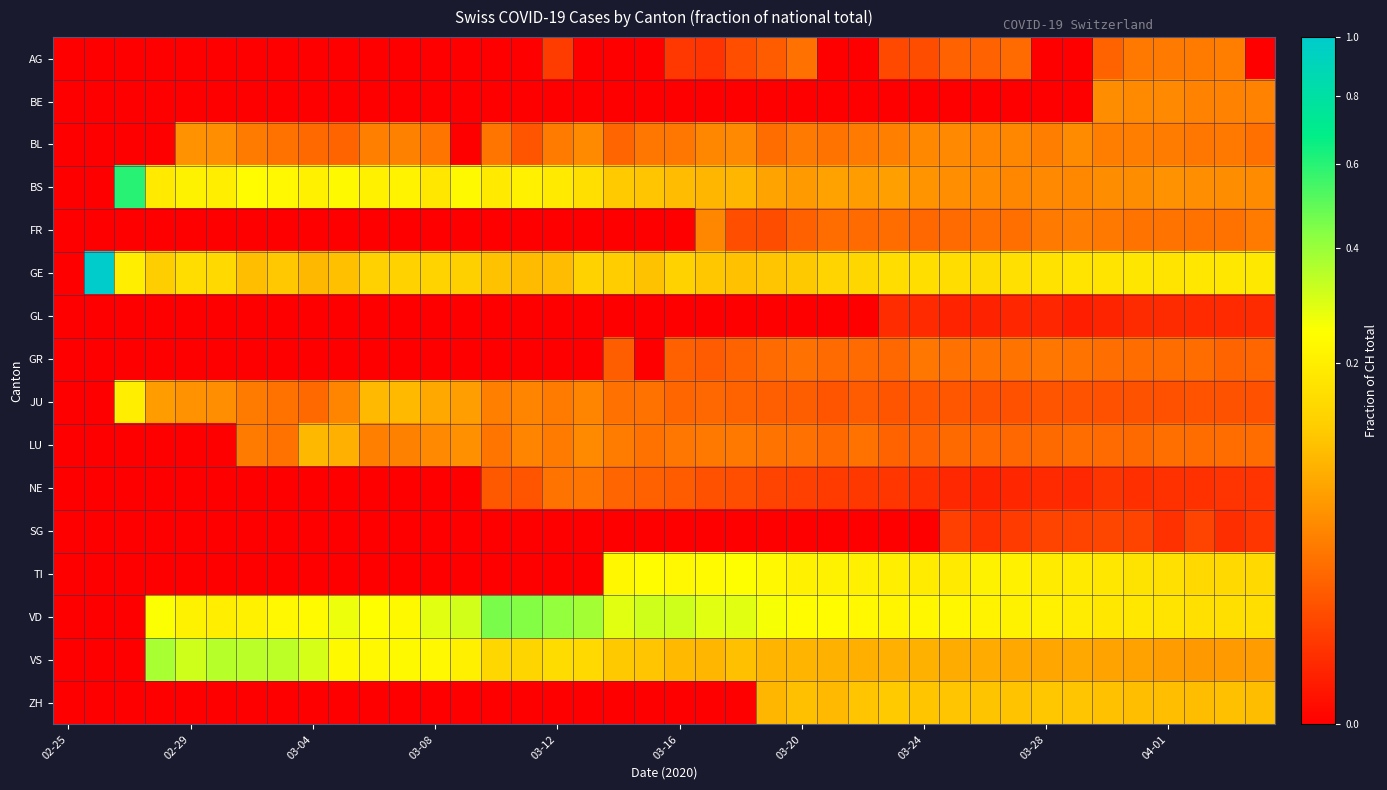

Reading left to right, extract all data points from this chart.

AG: 0.0	0.0	0.0	0.0	0.0	0.0	0.0	0.0	0.0	0.0	0.0	0.0	0.0	0.0	0.0	0.0	0.0	0.0	0.0	0.0	0.0	0.0	0.0	0.0	0.0	0.0	0.0	0.0	0.0	0.0	0.0	0.0	0.0	0.0	0.0	0.0	0.0	0.0	0.0	0.0
BE: 0.0	0.0	0.0	0.0	0.0	0.0	0.0	0.0	0.0	0.0	0.0	0.0	0.0	0.0	0.0	0.0	0.0	0.0	0.0	0.0	0.0	0.0	0.0	0.0	0.0	0.0	0.0	0.0	0.0	0.0	0.0	0.0	0.0	0.0	0.0	0.0	0.0	0.0	0.0	0.0
BL: 0.0	0.0	0.0	0.0	0.1	0.1	0.0	0.0	0.0	0.0	0.0	0.0	0.0	0.0	0.0	0.0	0.0	0.0	0.0	0.0	0.0	0.0	0.0	0.0	0.0	0.0	0.0	0.0	0.0	0.0	0.0	0.0	0.0	0.0	0.0	0.0	0.0	0.0	0.0	0.0
BS: 0.0	0.0	0.6	0.2	0.2	0.2	0.2	0.2	0.2	0.2	0.2	0.2	0.2	0.2	0.2	0.2	0.2	0.2	0.1	0.1	0.1	0.1	0.1	0.1	0.1	0.1	0.1	0.1	0.1	0.1	0.0	0.0	0.0	0.0	0.0	0.0	0.1	0.0	0.0	0.0
FR: 0.0	0.0	0.0	0.0	0.0	0.0	0.0	0.0	0.0	0.0	0.0	0.0	0.0	0.0	0.0	0.0	0.0	0.0	0.0	0.0	0.0	0.0	0.0	0.0	0.0	0.0	0.0	0.0	0.0	0.0	0.0	0.0	0.0	0.0	0.0	0.0	0.0	0.0	0.0	0.0
GE: 0.0	1.0	0.2	0.1	0.2	0.1	0.1	0.1	0.1	0.1	0.1	0.1	0.1	0.1	0.1	0.1	0.1	0.1	0.1	0.1	0.1	0.1	0.1	0.1	0.1	0.1	0.1	0.2	0.2	0.2	0.2	0.2	0.2	0.2	0.2	0.2	0.2	0.2	0.2	0.2
GL: 0.0	0.0	0.0	0.0	0.0	0.0	0.0	0.0	0.0	0.0	0.0	0.0	0.0	0.0	0.0	0.0	0.0	0.0	0.0	0.0	0.0	0.0	0.0	0.0	0.0	0.0	0.0	0.0	0.0	0.0	0.0	0.0	0.0	0.0	0.0	0.0	0.0	0.0	0.0	0.0
GR: 0.0	0.0	0.0	0.0	0.0	0.0	0.0	0.0	0.0	0.0	0.0	0.0	0.0	0.0	0.0	0.0	0.0	0.0	0.0	0.0	0.0	0.0	0.0	0.0	0.0	0.0	0.0	0.0	0.0	0.0	0.0	0.0	0.0	0.0	0.0	0.0	0.0	0.0	0.0	0.0
JU: 0.0	0.0	0.2	0.1	0.1	0.1	0.0	0.0	0.0	0.0	0.1	0.1	0.1	0.1	0.0	0.0	0.0	0.0	0.0	0.0	0.0	0.0	0.0	0.0	0.0	0.0	0.0	0.0	0.0	0.0	0.0	0.0	0.0	0.0	0.0	0.0	0.0	0.0	0.0	0.0
LU: 0.0	0.0	0.0	0.0	0.0	0.0	0.0	0.0	0.1	0.1	0.0	0.0	0.0	0.1	0.0	0.0	0.0	0.0	0.0	0.0	0.0	0.0	0.0	0.0	0.0	0.0	0.0	0.0	0.0	0.0	0.0	0.0	0.0	0.0	0.0	0.0	0.0	0.0	0.0	0.0
NE: 0.0	0.0	0.0	0.0	0.0	0.0	0.0	0.0	0.0	0.0	0.0	0.0	0.0	0.0	0.0	0.0	0.0	0.0	0.0	0.0	0.0	0.0	0.0	0.0	0.0	0.0	0.0	0.0	0.0	0.0	0.0	0.0	0.0	0.0	0.0	0.0	0.0	0.0	0.0	0.0
SG: 0.0	0.0	0.0	0.0	0.0	0.0	0.0	0.0	0.0	0.0	0.0	0.0	0.0	0.0	0.0	0.0	0.0	0.0	0.0	0.0	0.0	0.0	0.0	0.0	0.0	0.0	0.0	0.0	0.0	0.0	0.0	0.0	0.0	0.0	0.0	0.0	0.0	0.0	0.0	0.0
TI: 0.0	0.0	0.0	0.0	0.0	0.0	0.0	0.0	0.0	0.0	0.0	0.0	0.0	0.0	0.0	0.0	0.0	0.0	0.2	0.2	0.2	0.2	0.2	0.2	0.2	0.2	0.2	0.2	0.2	0.2	0.2	0.2	0.2	0.2	0.2	0.2	0.2	0.1	0.1	0.1
VD: 0.0	0.0	0.0	0.2	0.2	0.2	0.2	0.2	0.2	0.3	0.2	0.2	0.3	0.3	0.5	0.4	0.4	0.4	0.3	0.3	0.3	0.3	0.3	0.3	0.2	0.2	0.2	0.2	0.2	0.2	0.2	0.2	0.2	0.2	0.2	0.2	0.2	0.2	0.2	0.2
VS: 0.0	0.0	0.0	0.4	0.3	0.3	0.3	0.3	0.3	0.2	0.2	0.2	0.2	0.2	0.1	0.1	0.2	0.1	0.1	0.1	0.1	0.1	0.1	0.1	0.1	0.1	0.1	0.1	0.1	0.1	0.1	0.1	0.1	0.1	0.1	0.1	0.1	0.1	0.1	0.1
ZH: 0.0	0.0	0.0	0.0	0.0	0.0	0.0	0.0	0.0	0.0	0.0	0.0	0.0	0.0	0.0	0.0	0.0	0.0	0.0	0.0	0.0	0.0	0.0	0.1	0.1	0.1	0.1	0.1	0.1	0.1	0.1	0.1	0.1	0.1	0.1	0.1	0.1	0.1	0.1	0.1